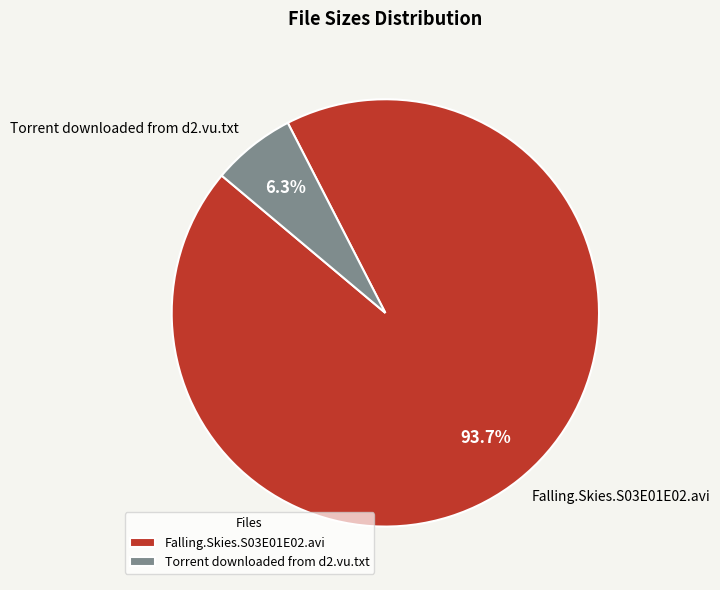

Which has a higher value, Falling.Skies.S03E01E02.avi or Torrent downloaded from d2.vu.txt?

Falling.Skies.S03E01E02.avi